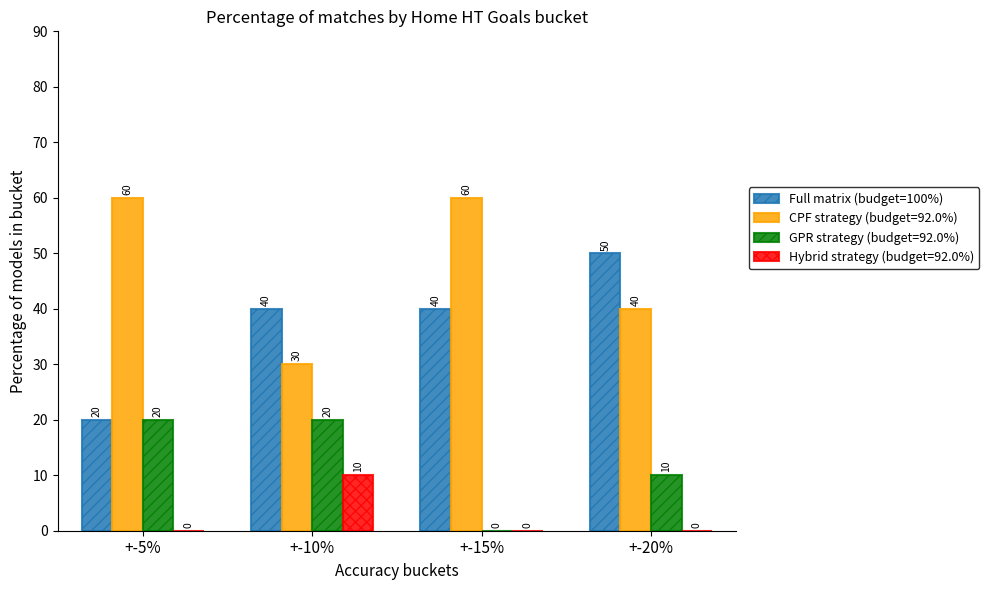

What is the sum of all Hybrid strategy (budget=92.0%) values?

10